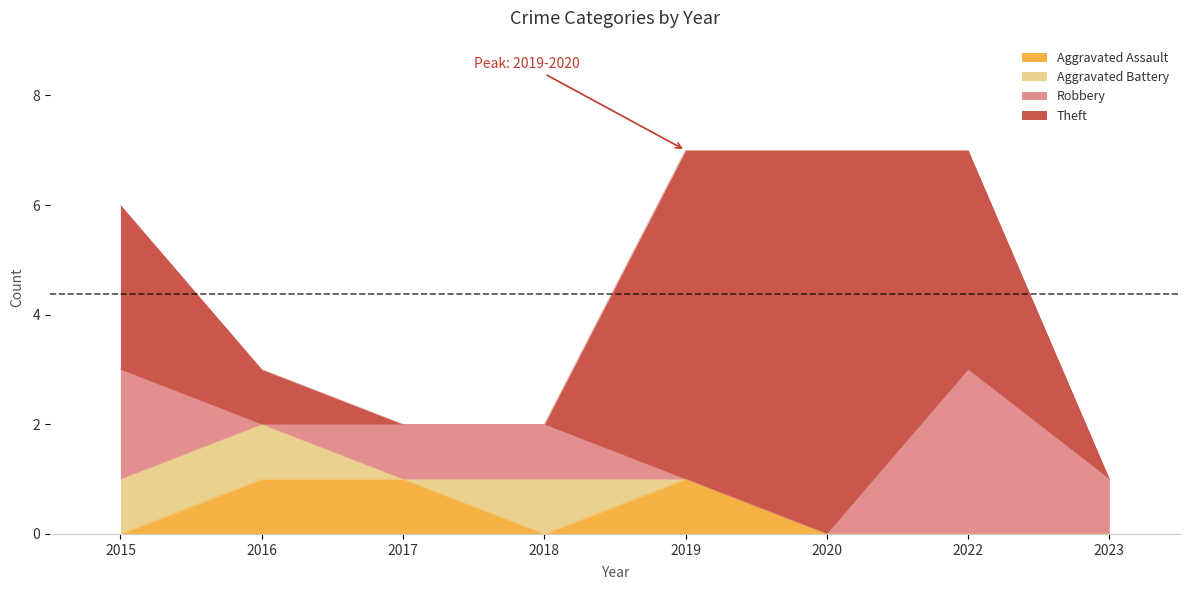

How many values in Aggravated Battery are above zero?

3